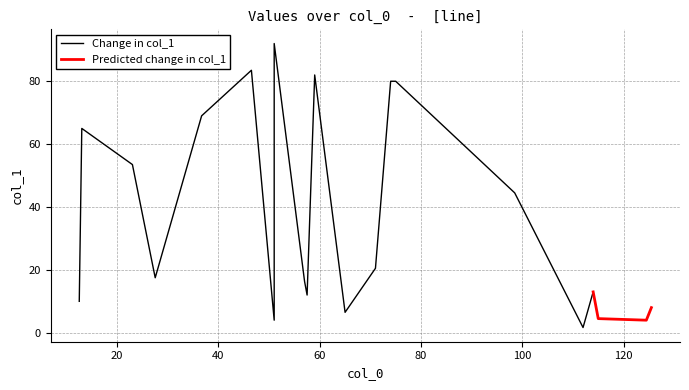

Between 36.666666666666664 and 12.5, which is larger?

36.666666666666664